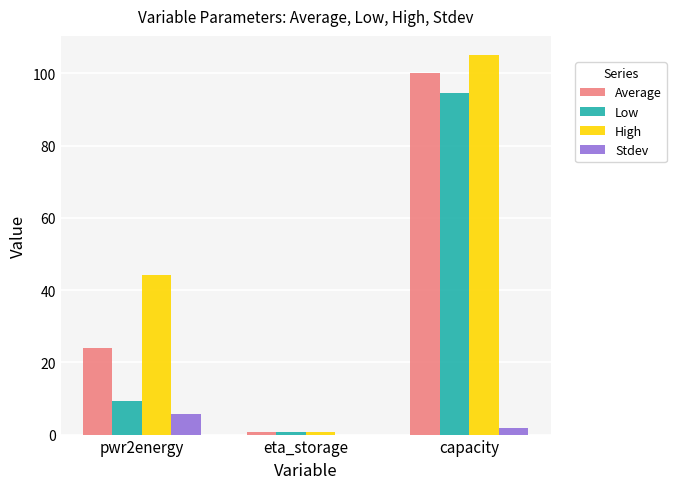

The value of Low at capacity is 94.5. True or false?

True